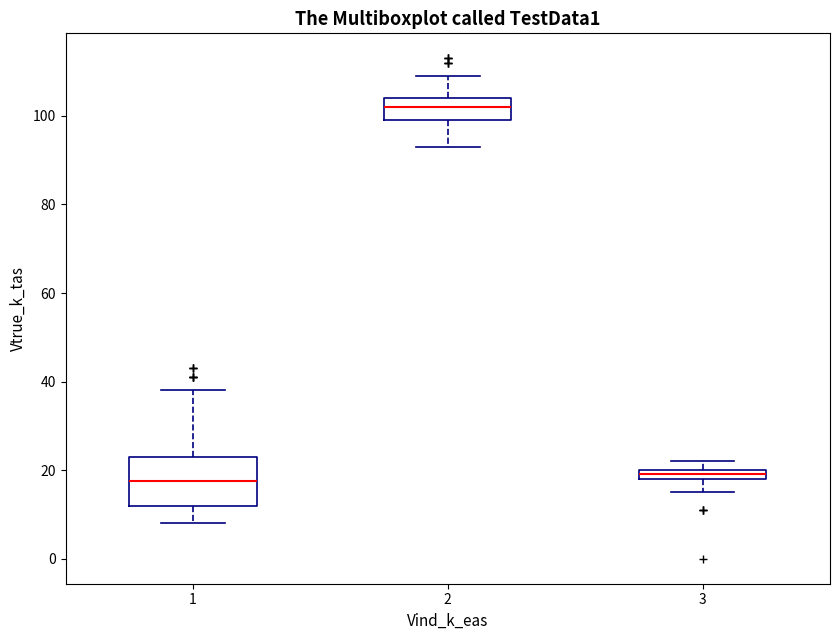

Where does the median line of the box at x = 1 sit on the y-axis? The values are not printed on the chart, so give them approximately, as read against the axis.

18